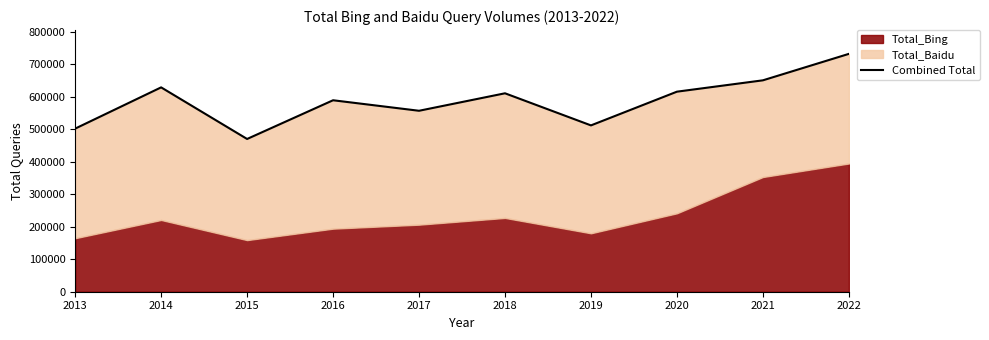

Reading left to right, extract all data points from this chart.

2013=502216	2014=629231	2015=470336	2016=589552	2017=557189	2018=611002	2019=512151	2020=615993	2021=650939	2022=732395